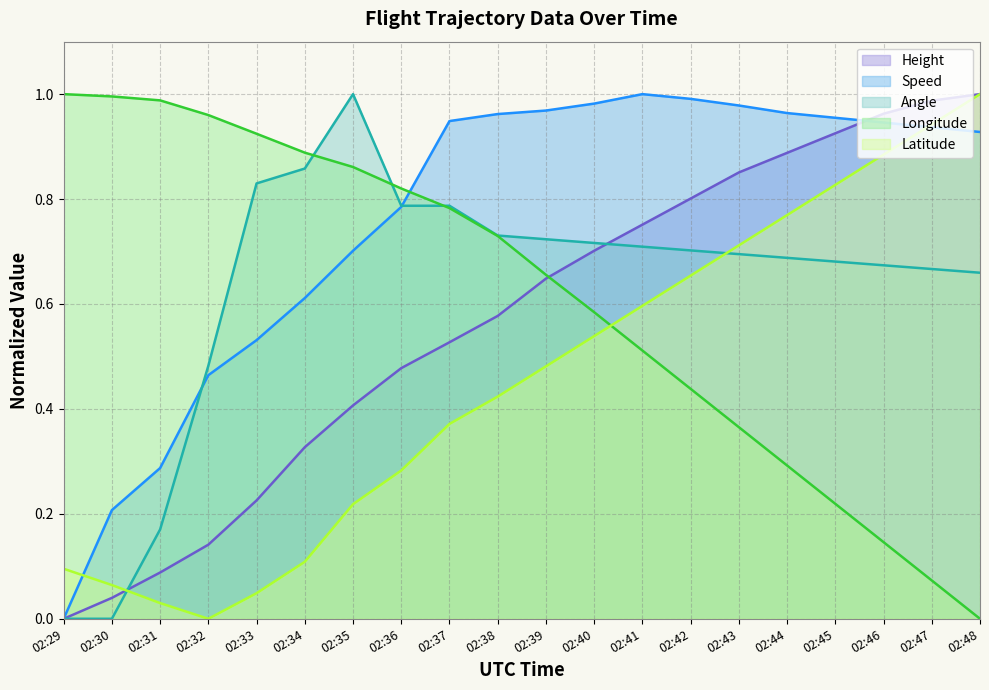

Rank the series at 02:47 from lowest to highest value.

Longitude, Angle, Speed, Latitude, Height